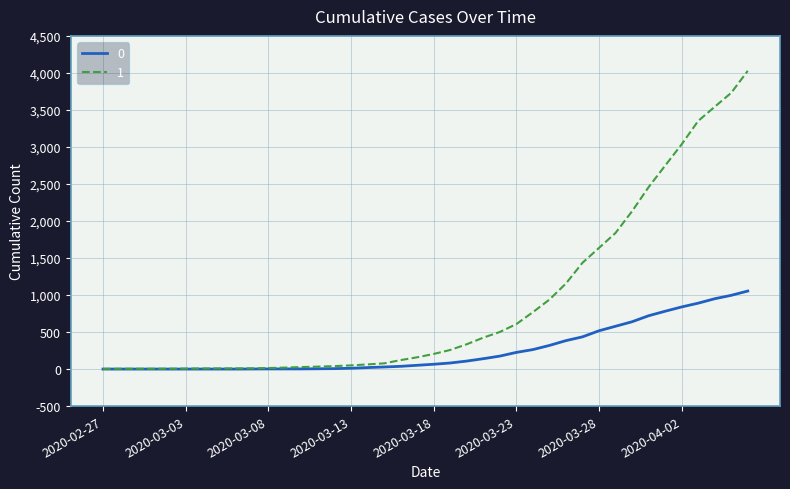

Rank the series by their average value, from lowest to highest.

0, 1